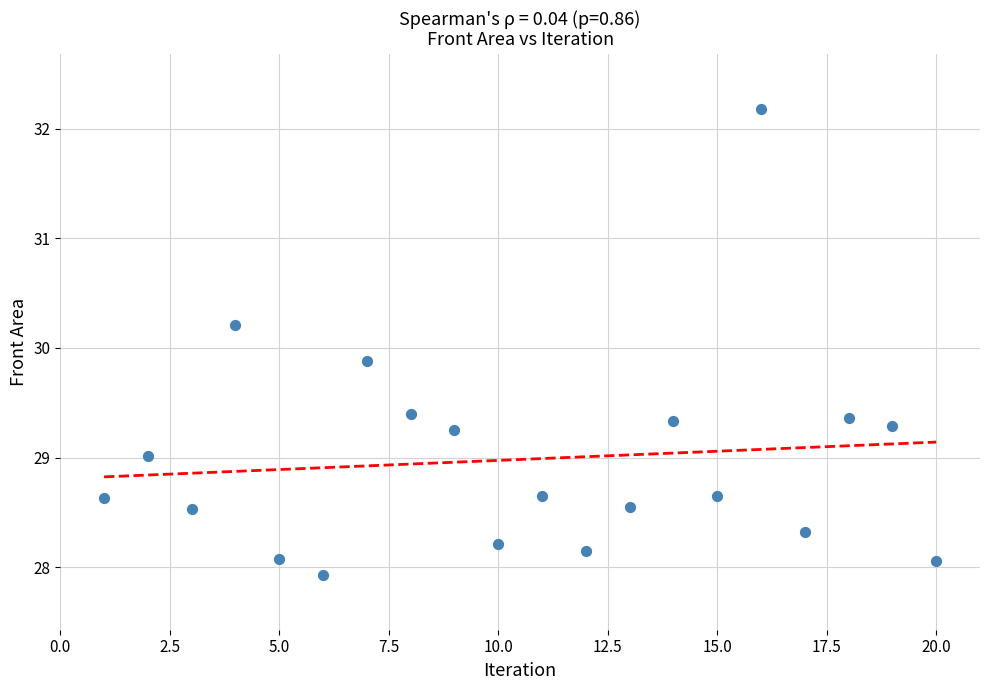

What Y value in the scatter plot is closest to 30?

29.9